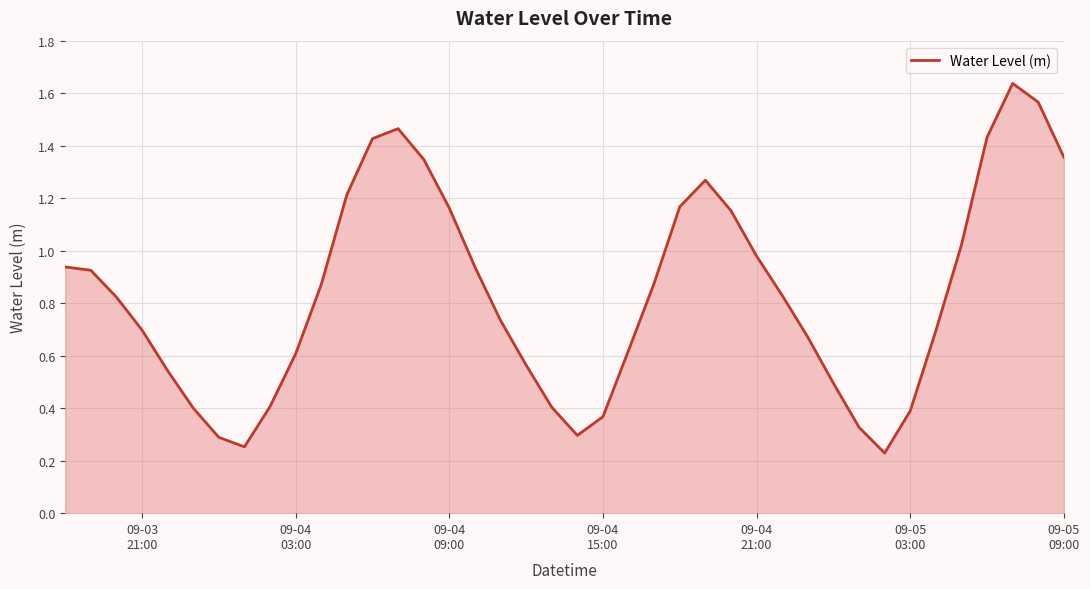

What is the minimum value shown in the chart?

0.2